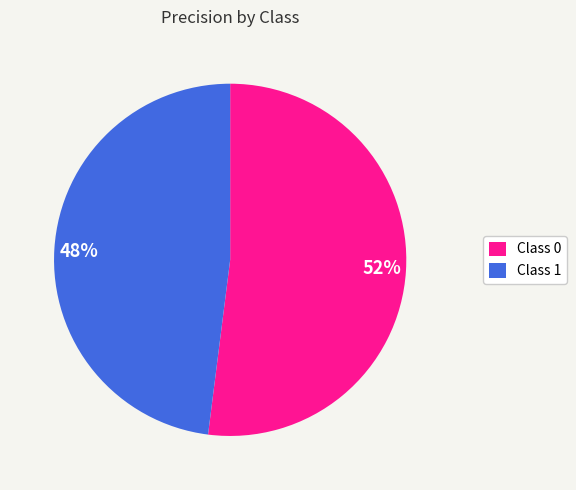

Is 48% the majority of the pie?

No